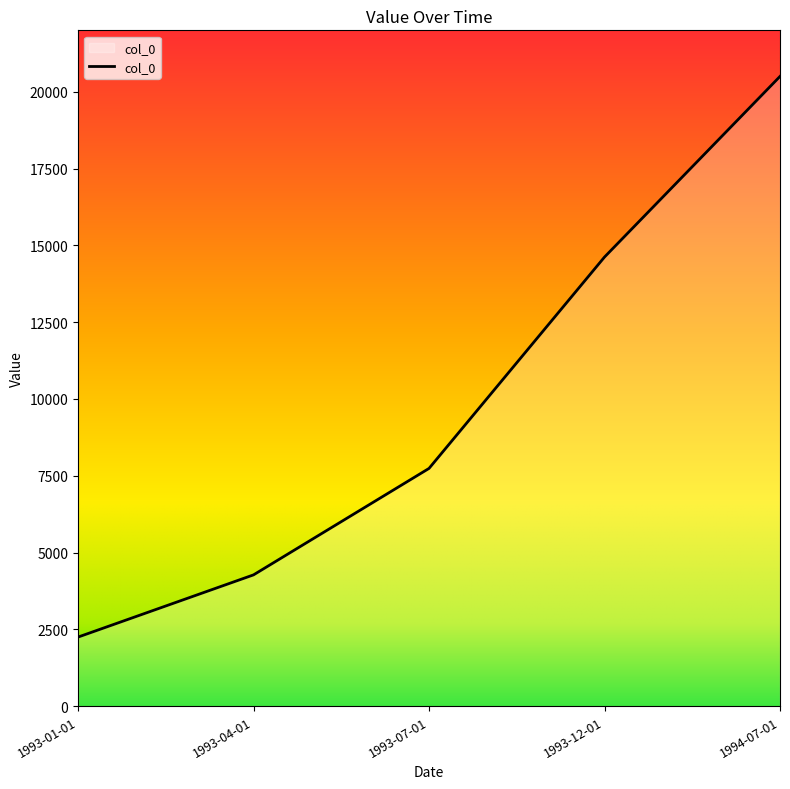

The chart shows a value of 14620 at 1993-12-01. True or false?

True